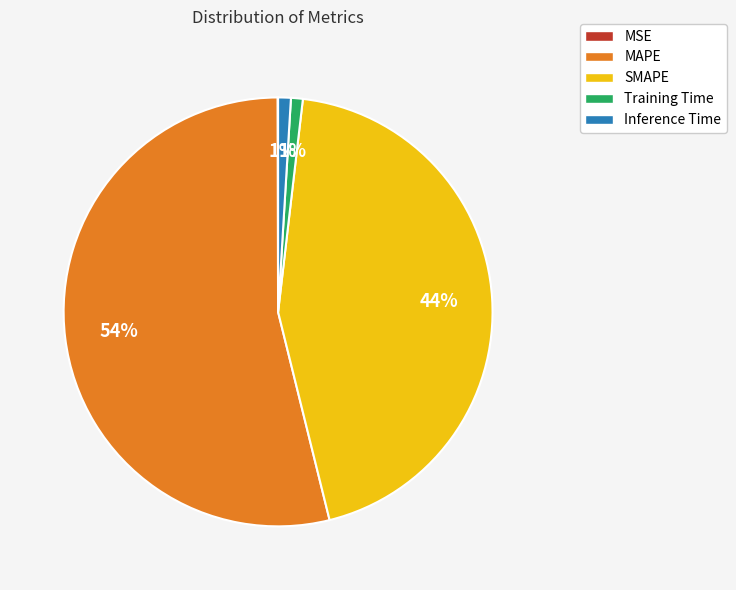

True or false: MAPE accounts for 54% of the total.

True